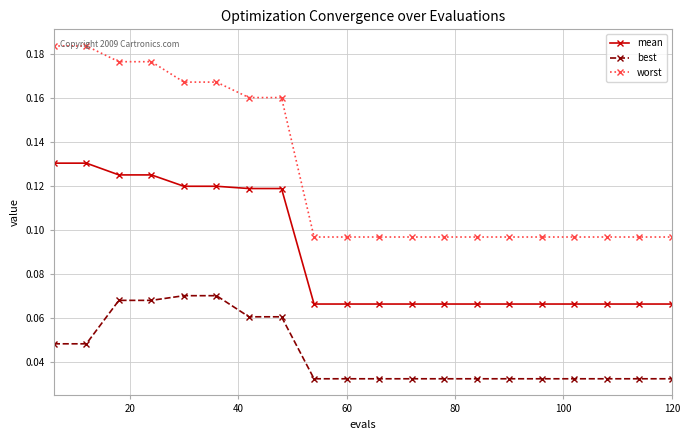

Which series has the largest total across all categories?

worst